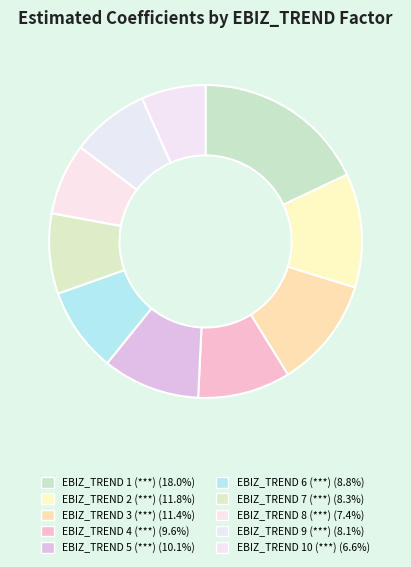

To the nearest percent, what is the difference between the EBIZ_TREND 6 (***) and EBIZ_TREND 9 (***) slice percentages?

1%